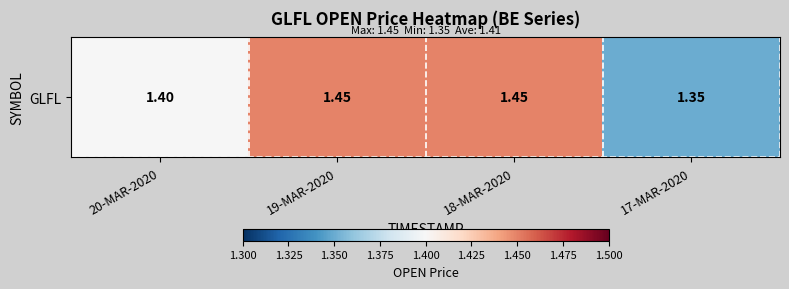

What is the greatest value displayed?

1.4